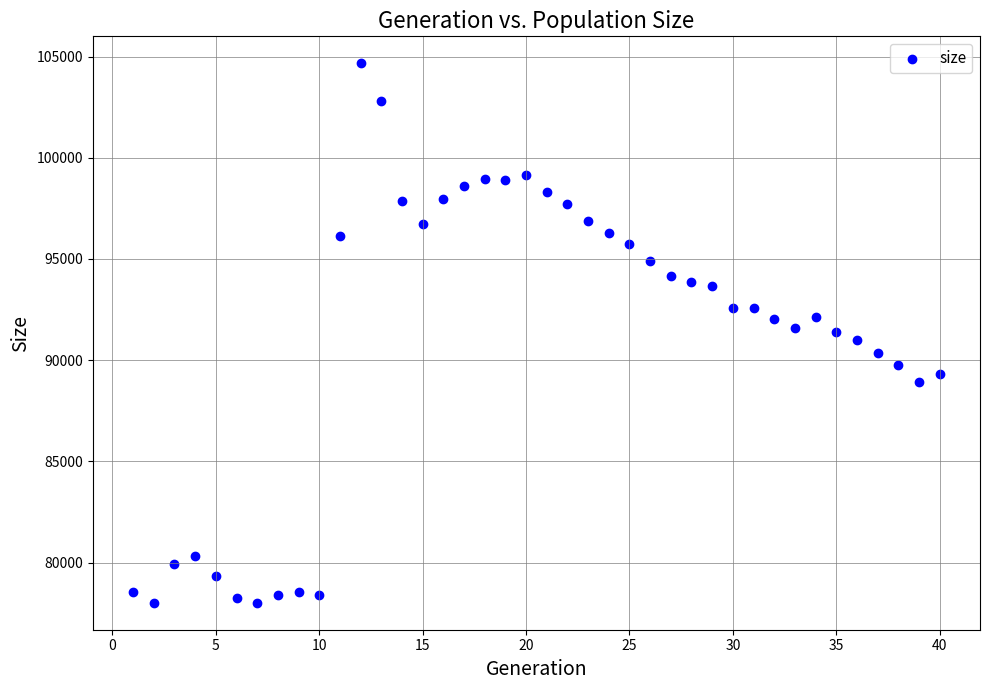

What is the range of X values (max minus min)?

39